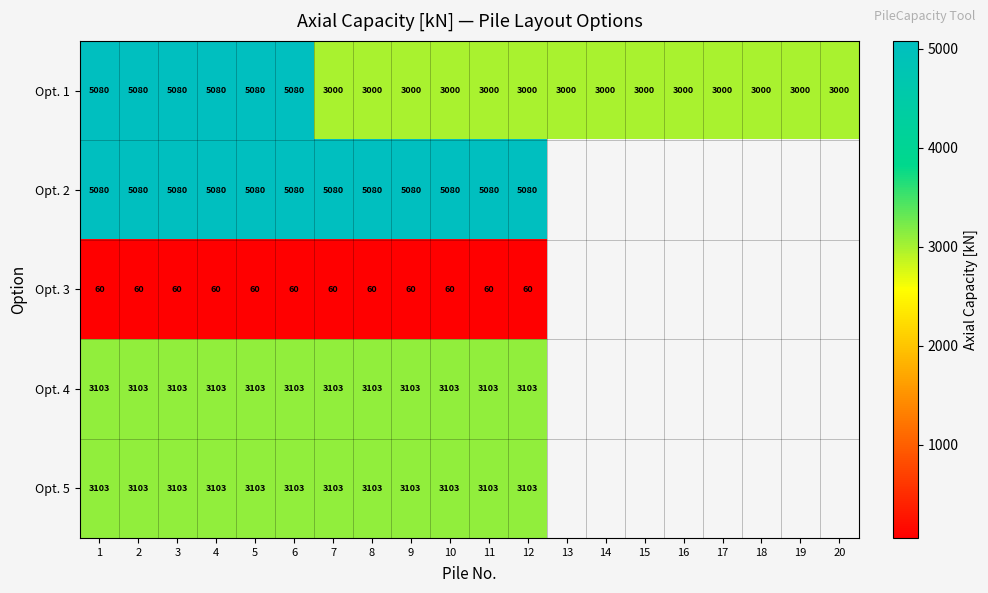

At how many categories does at least one series exceed 3221?

12